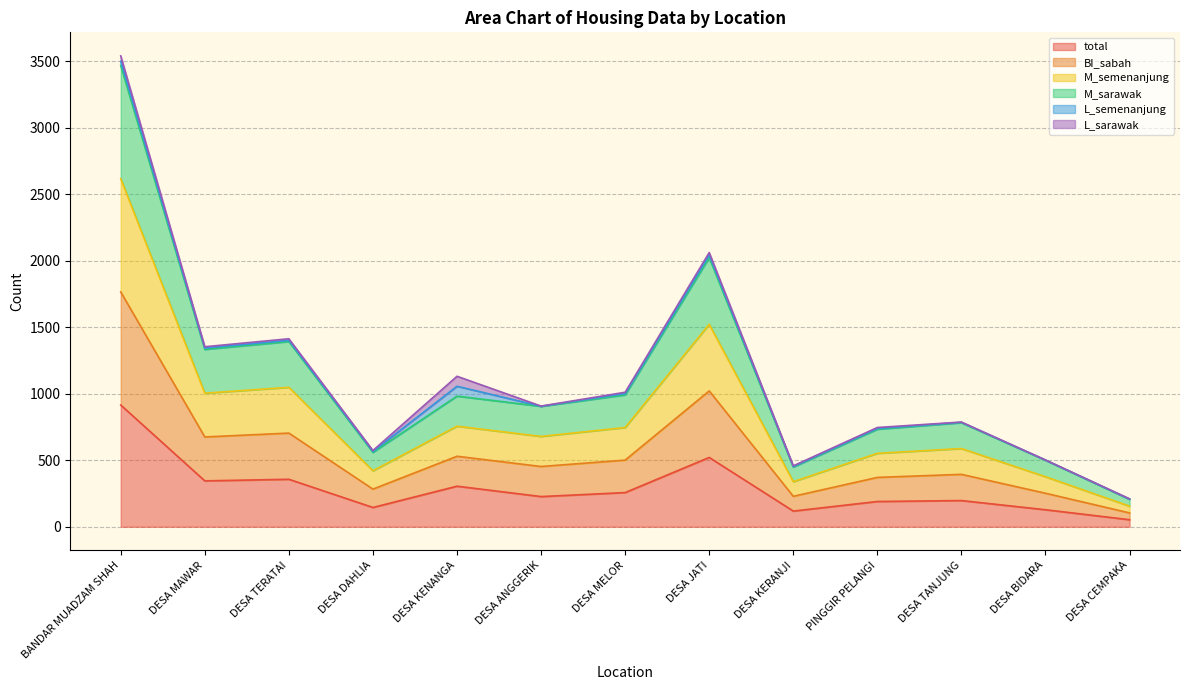

What is the spread (max minus min) of values at DESA MAWAR?

998